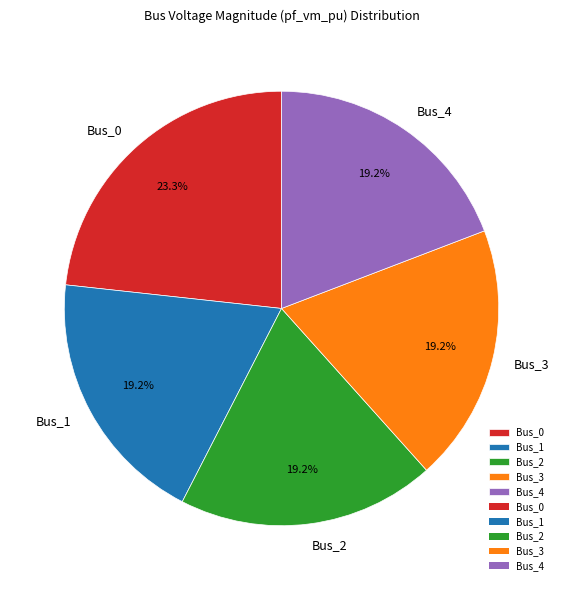

True or false: Bus_0 accounts for 18% of the total.

False